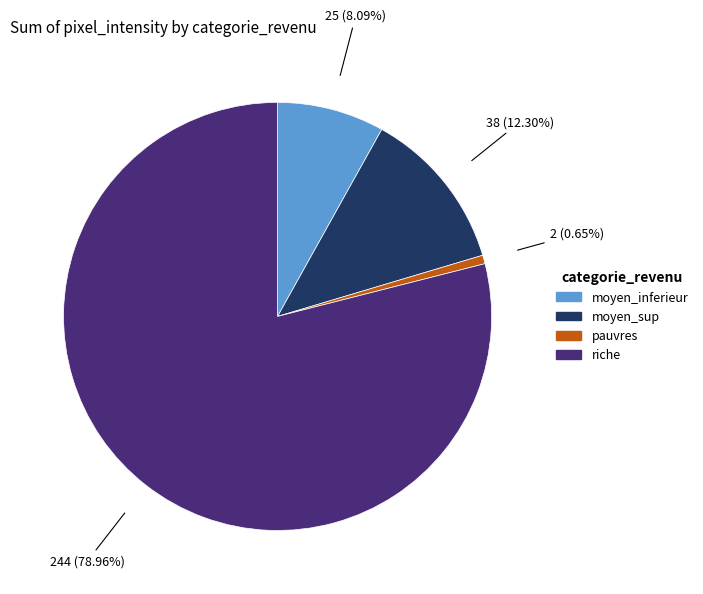

Does any single category account for the majority?

Yes